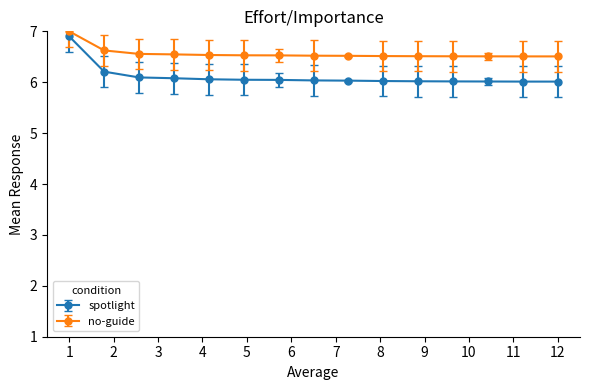

Which series has the largest range (max minus min)?

spotlight